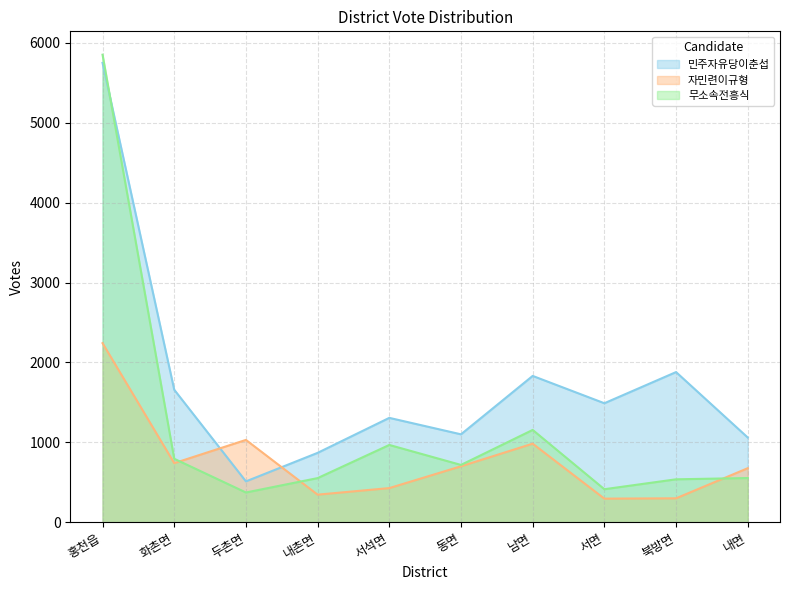

What is the difference between the 무소속전흥식 values at 내면 and 북방면?

16